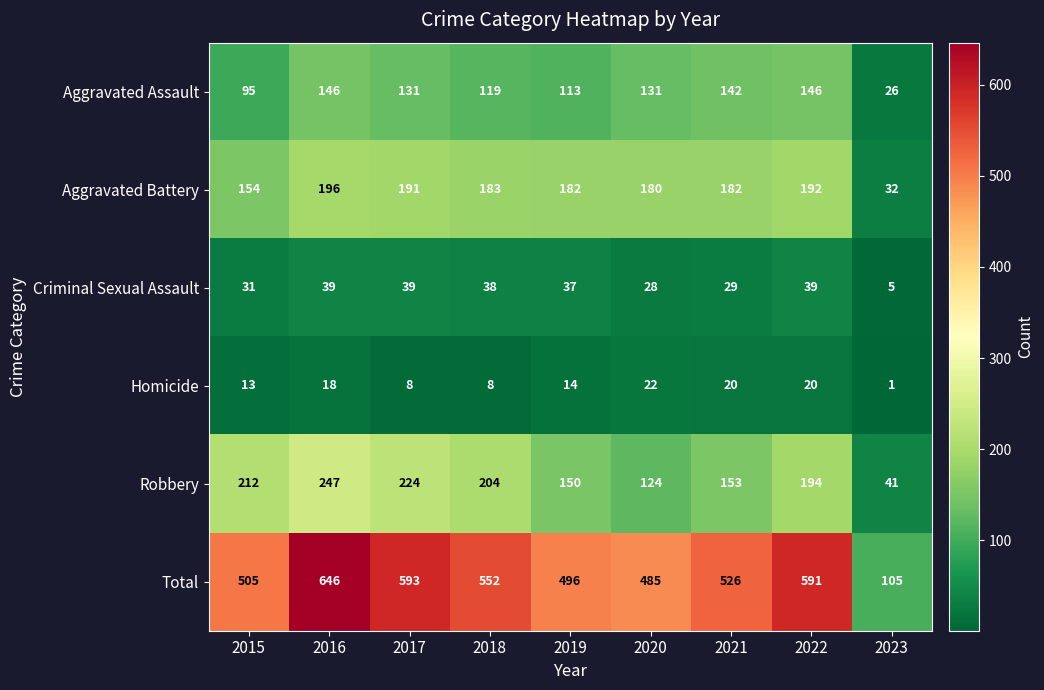

Which series has the largest range (max minus min)?

Total